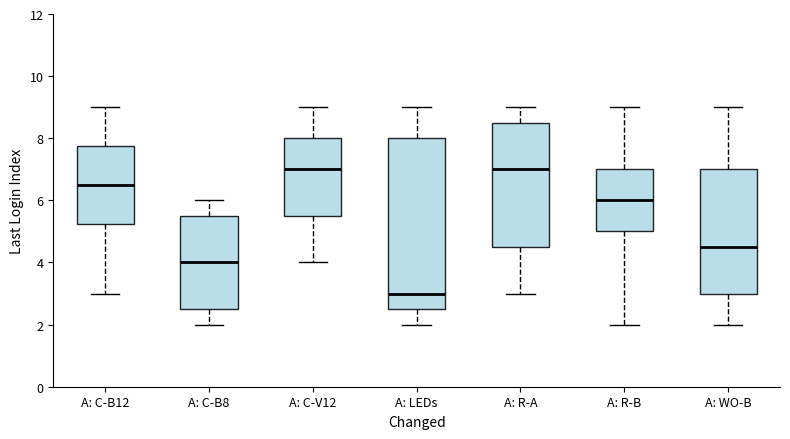

Comparing the boxes themselves (not the whiskers), which one is the tallest?

A: LEDs